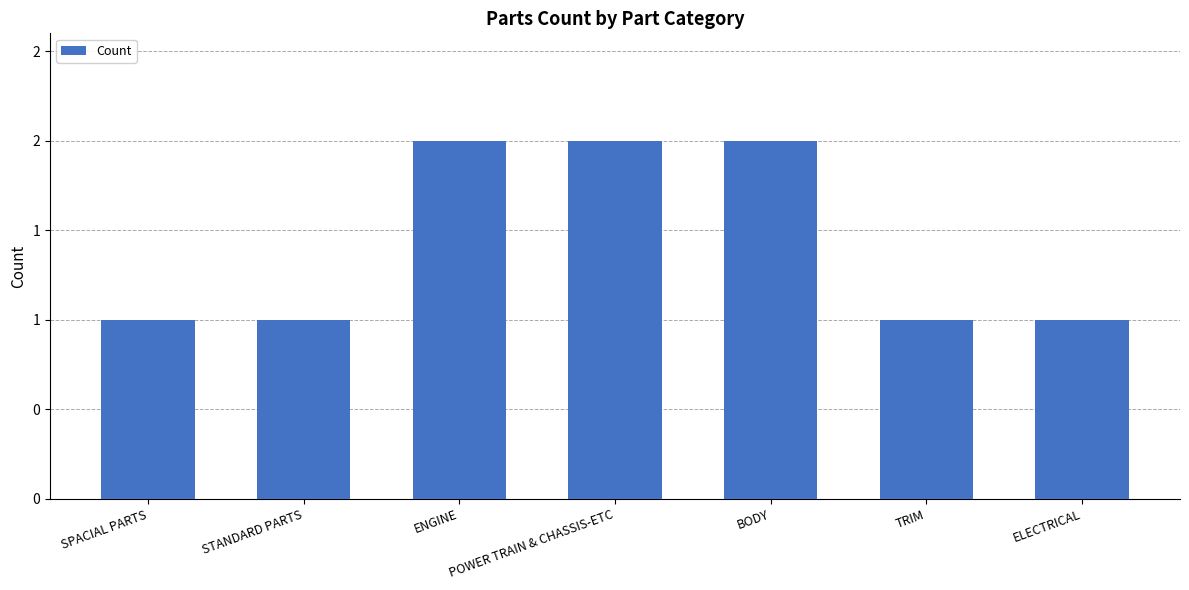

What is the value of the 5th bar from the left?

2